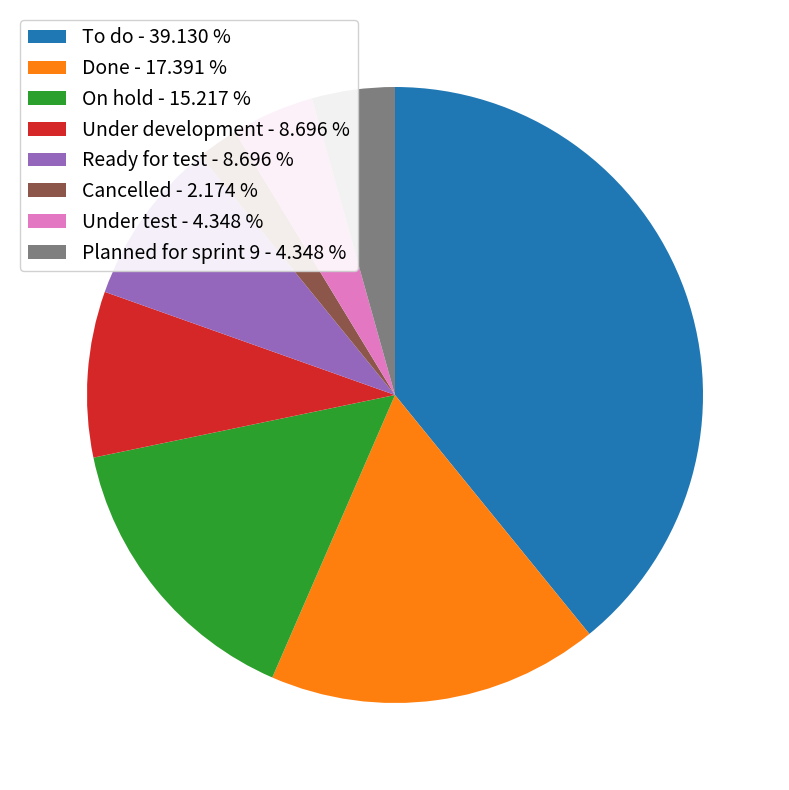

Between Under test - 4.348 % and Done - 17.391 %, which is larger?

Done - 17.391 %